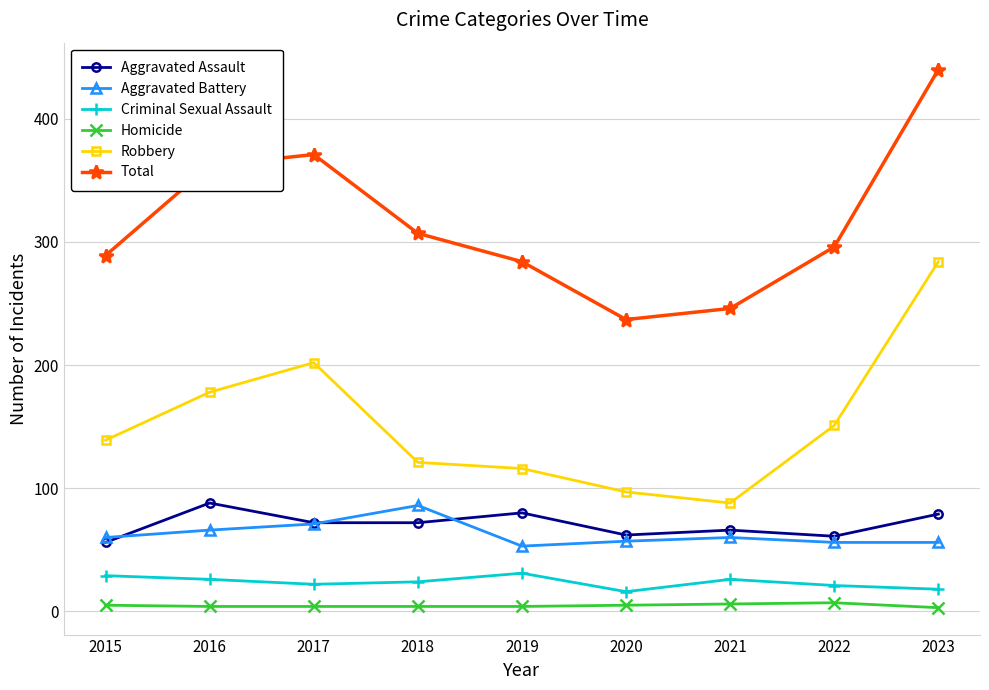

List the labels in order of Total value, smallest first.

2020, 2021, 2019, 2015, 2022, 2018, 2016, 2017, 2023